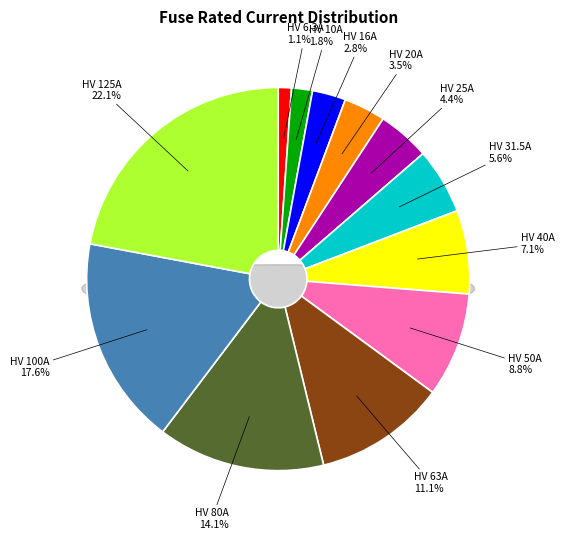

How many segments does this pie chart have?

12